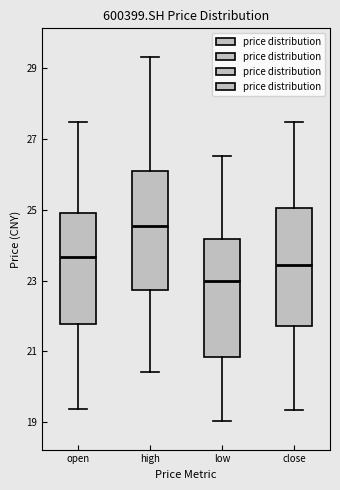

Reading left to right, read every box against the y-axis: the position of its median line, the range the box covers, and the ends of its whiskers. The values are not printed on the chart, so give them approximately, as read against the axis.

open: median 23.6, box 21.8 to 25.0, whiskers 19.4 to 27.4
high: median 24.6, box 22.8 to 26.0, whiskers 20.4 to 29.4
low: median 23.0, box 20.8 to 24.2, whiskers 19.0 to 26.6
close: median 23.4, box 21.8 to 25.0, whiskers 19.4 to 27.4